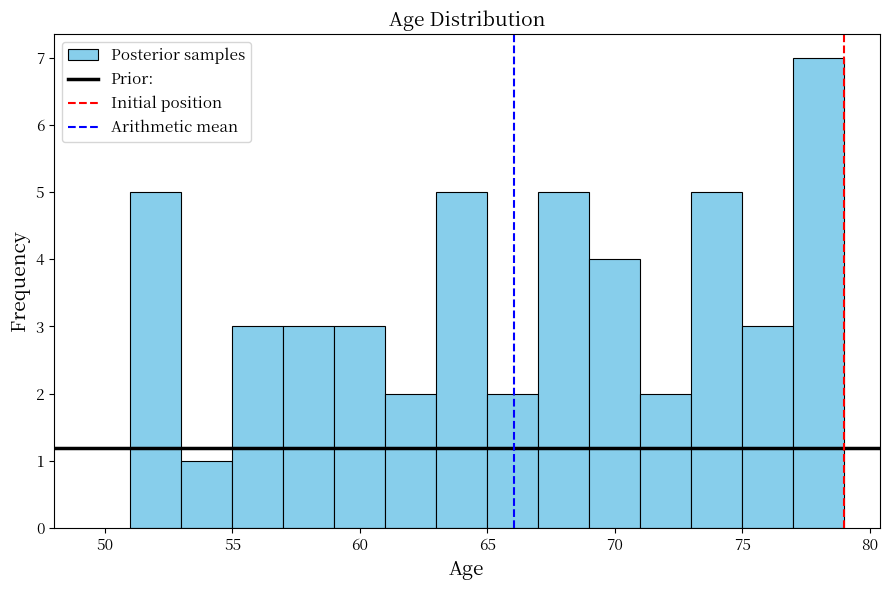

Reading left to right, transcribe this chart: for each bar, give the range it covers on the x-axis and its height. The values are not printed on the chart, so give them approximately, as read against the axis.

51 to 53: 5
53 to 55: 1
55 to 57: 3
57 to 59: 3
59 to 61: 3
61 to 63: 2
63 to 65: 5
65 to 67: 2
67 to 69: 5
69 to 71: 4
71 to 73: 2
73 to 75: 5
75 to 77: 3
77 to 79: 7